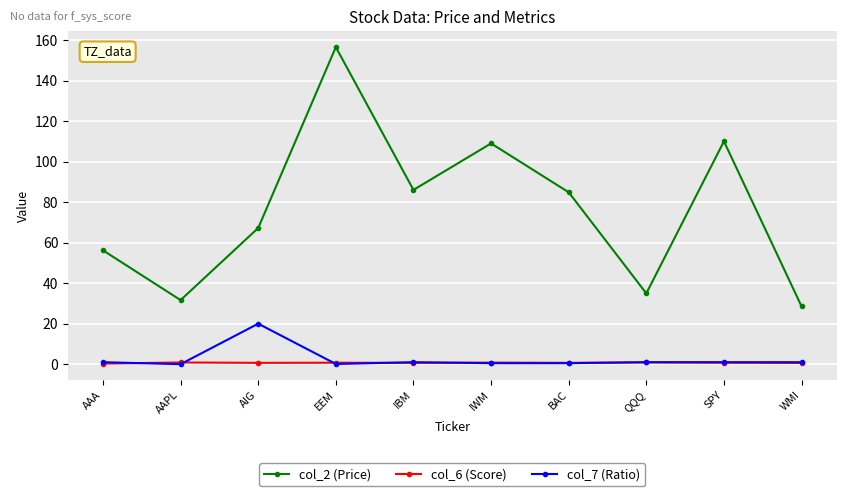

What is the highest value of the col_2 (Price) series?

156.5